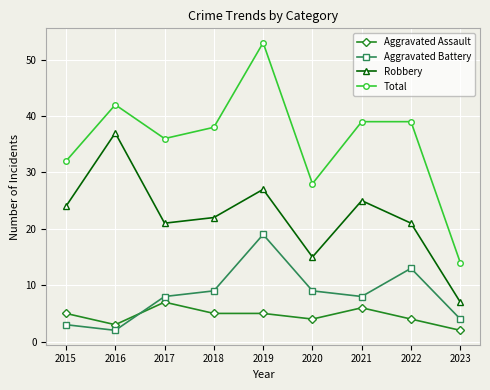

True or false: Aggravated Assault has more than 0 points higher than both neighbors.

True